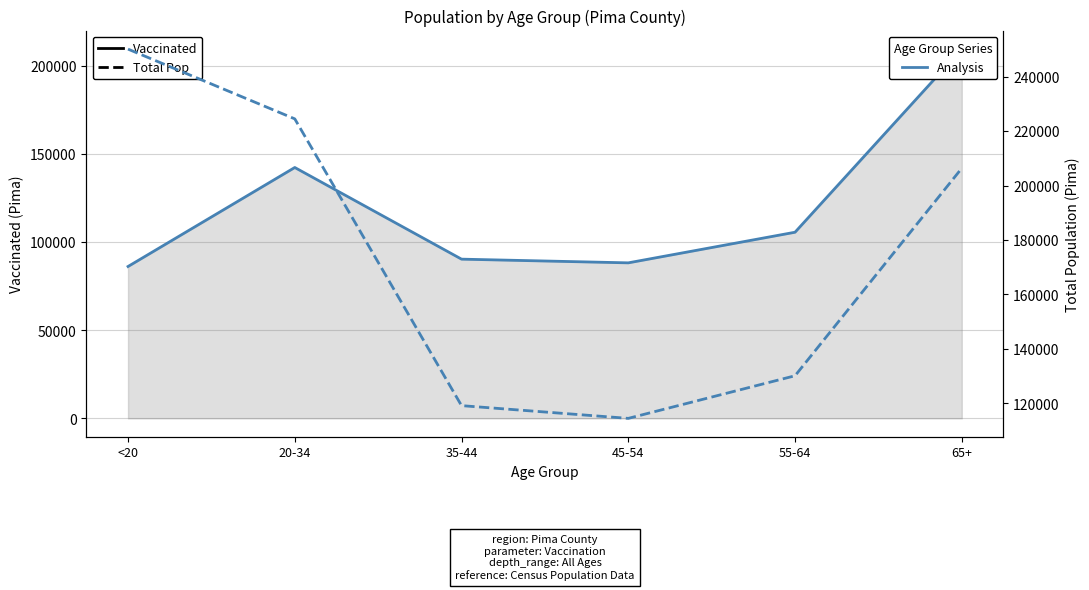

What is the total value across all series at 35-44?

209380